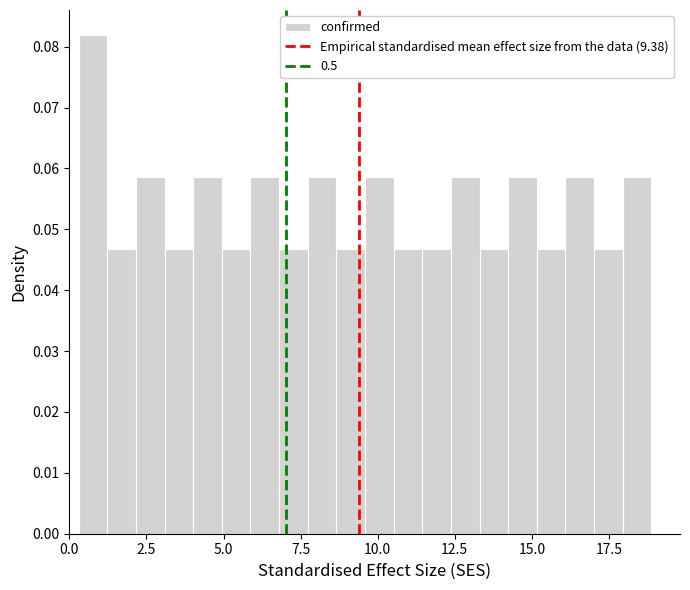

Read against the x-axis, roughly where is the centre of the tallest bar?

1.0